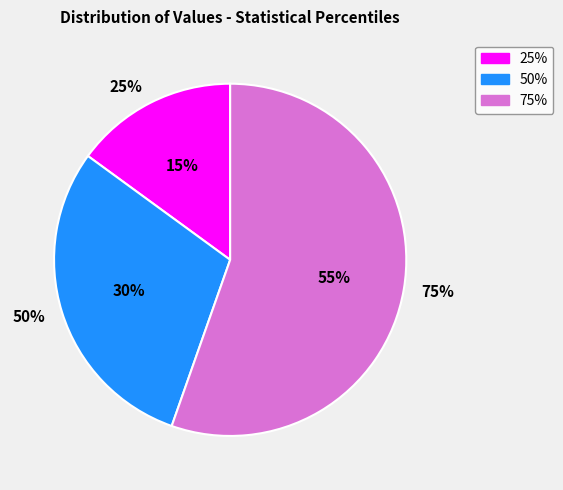

What is the smallest slice in the pie chart?

25%